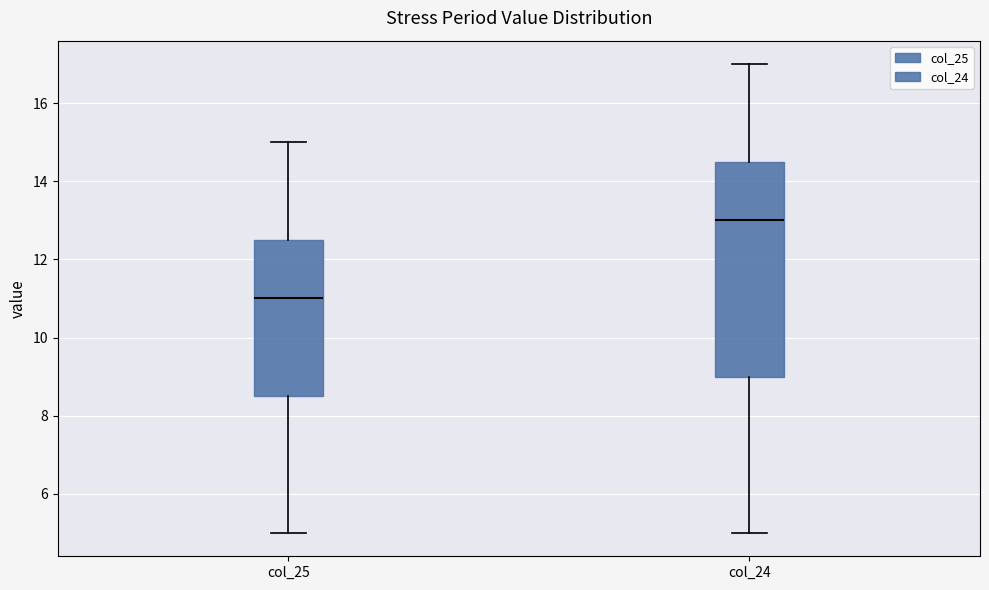

Which box's median line is the lowest?

col_25